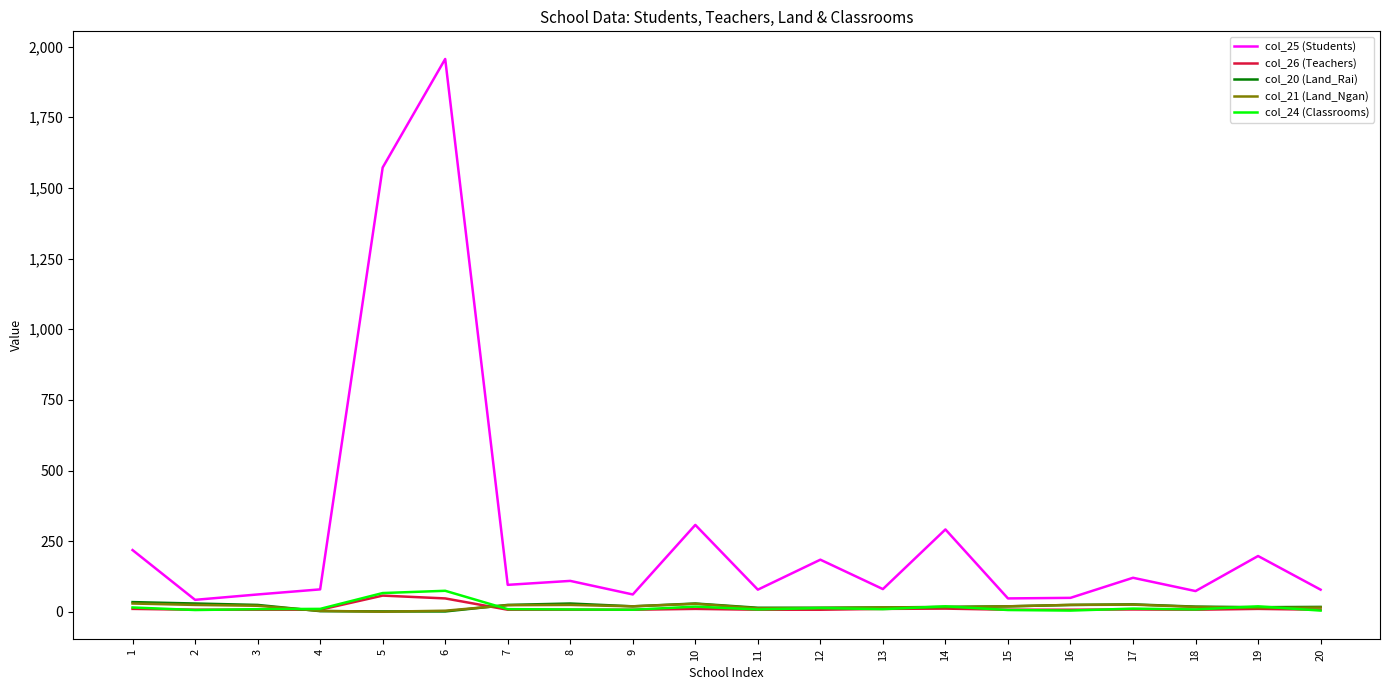

What is the maximum value shown in the chart?

1956.0